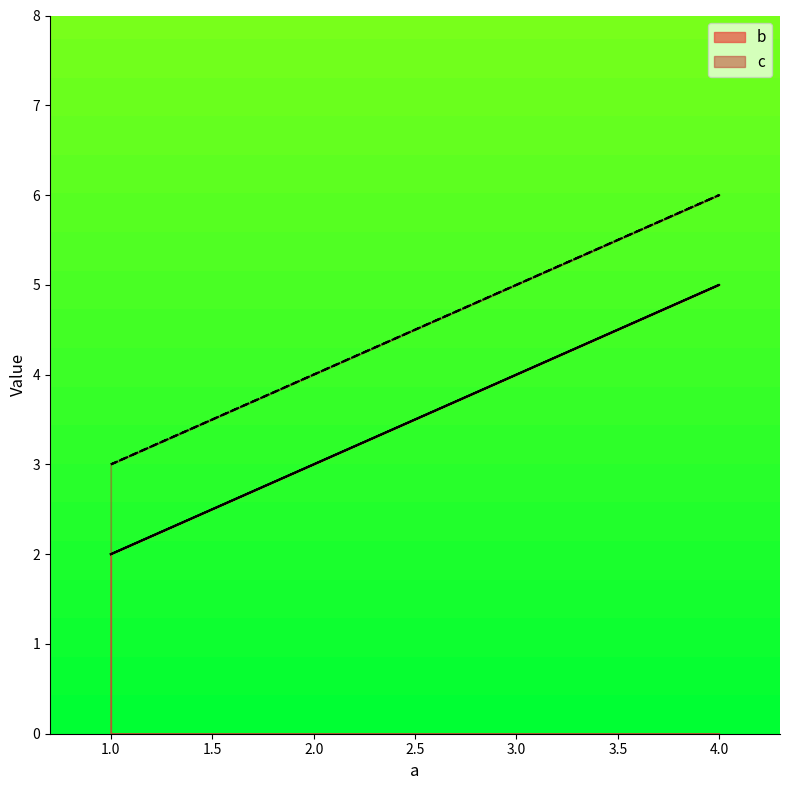

Which has a higher value, 1 or 1?

1